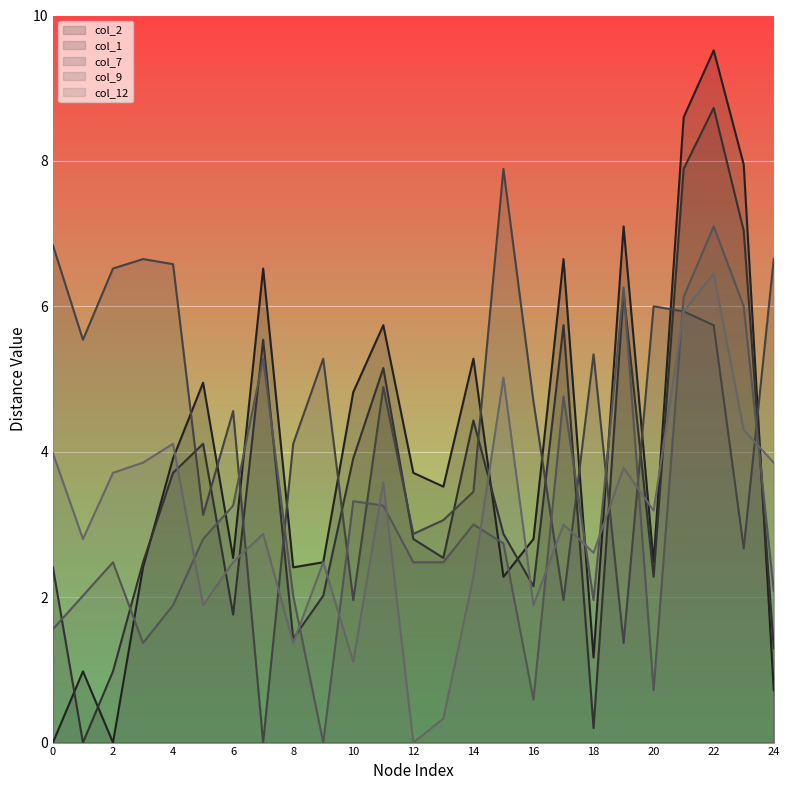

Where do col_2 and col_7 first cross each other?

4 and 5